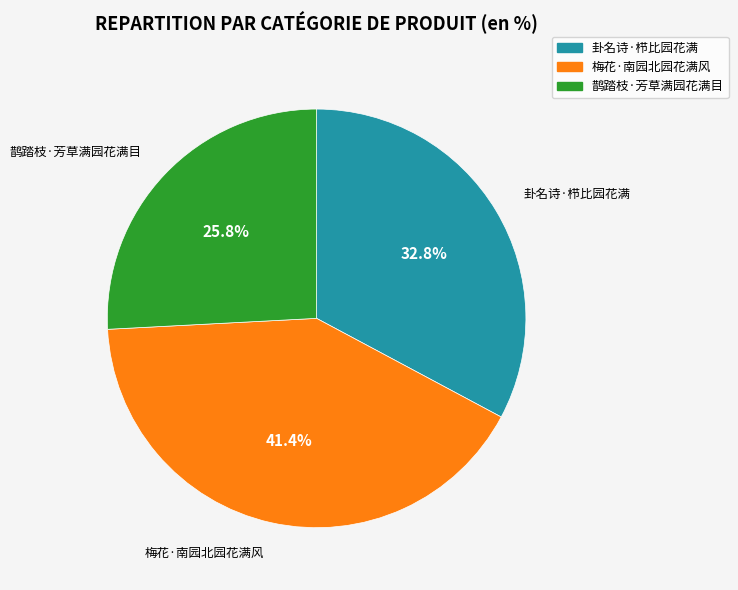

Is 卦名诗·栉比园花满 the majority of the pie?

No